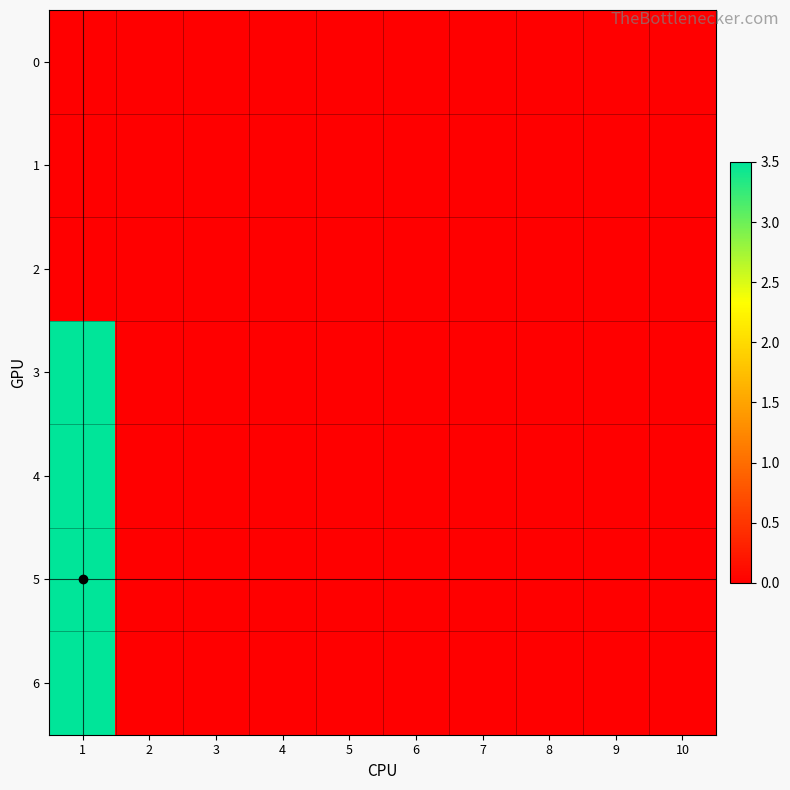

At which category is the sum across all series the highest?

1